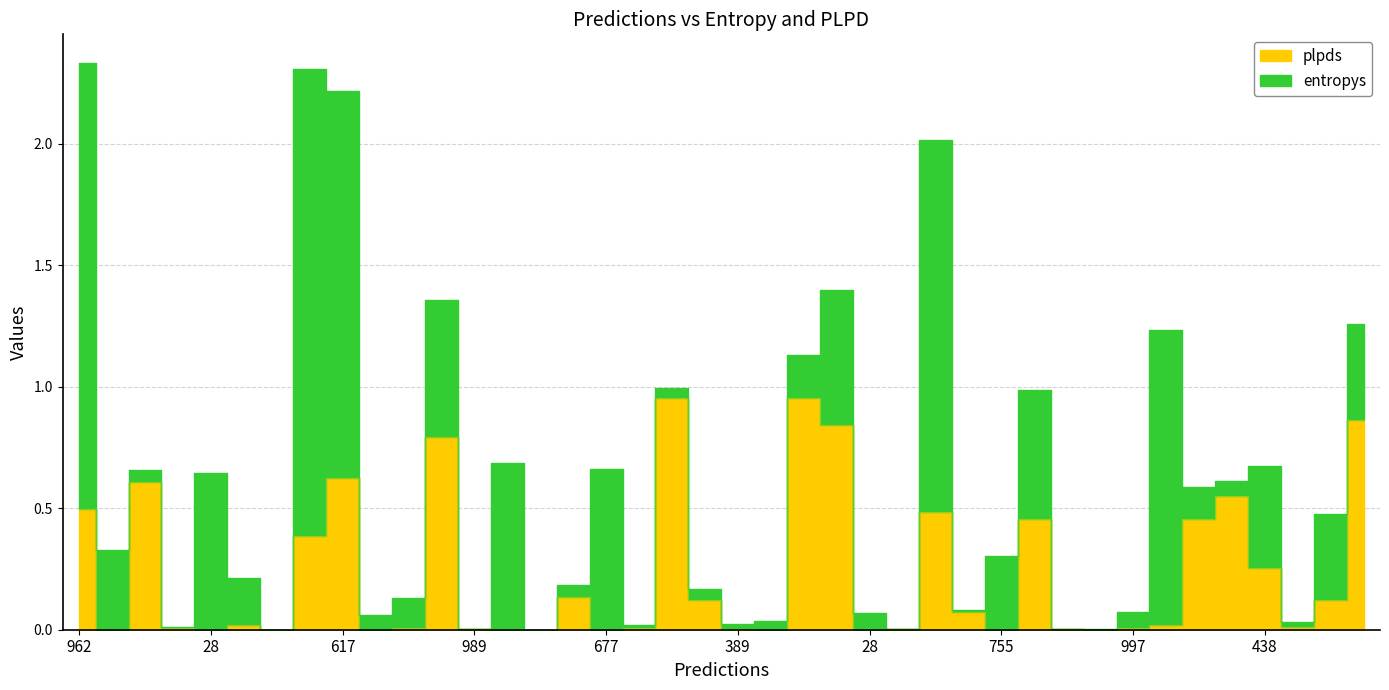

Reading right to left, extract all data points from this chart.

0.9	0.1	0.0	0.3	0.6	0.5	0.0	0.0	0.0	0.0	0.5	0.0	0.1	0.5	0.0	0.0	0.8	1.0	0.0	0.0	0.1	1.0	0.0	0.0	0.1	0.0	0.0	0.0	0.8	0.0	0.0	0.6	0.4	0.0	0.0	0.0	0.0	0.6	0.0	0.5